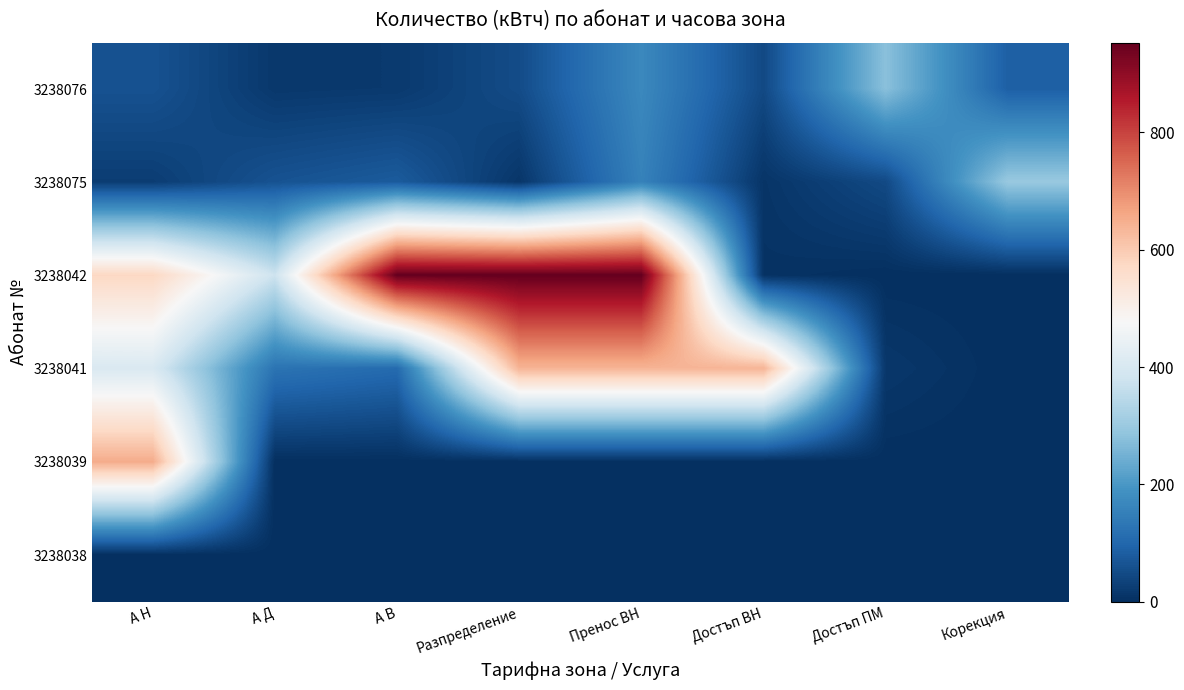

What is the total value across all series at Достъп ВН?

701